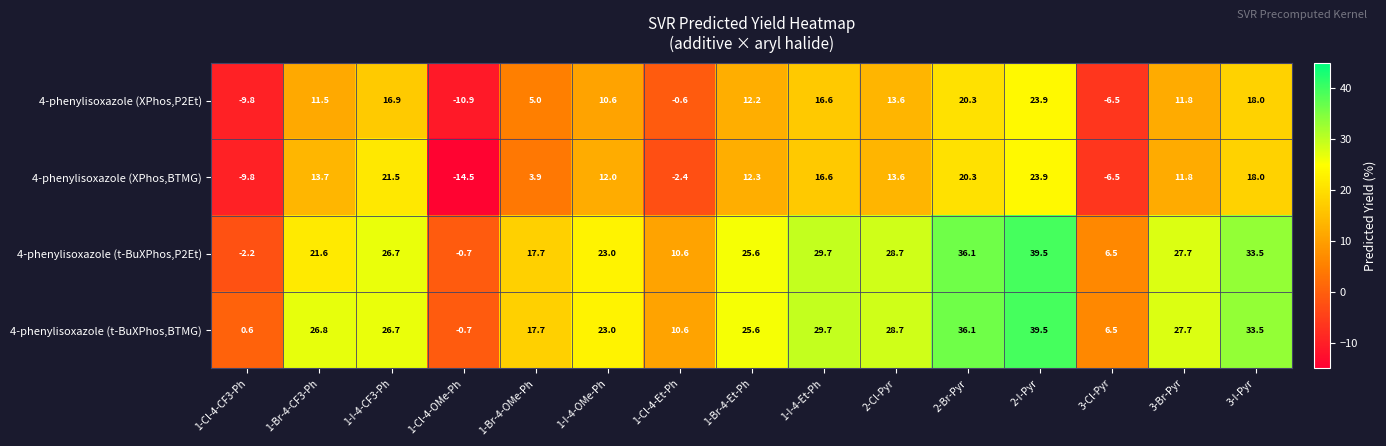

How many negative values does the 4-phenylisoxazole (t-BuXPhos,P2Et) series have?

2